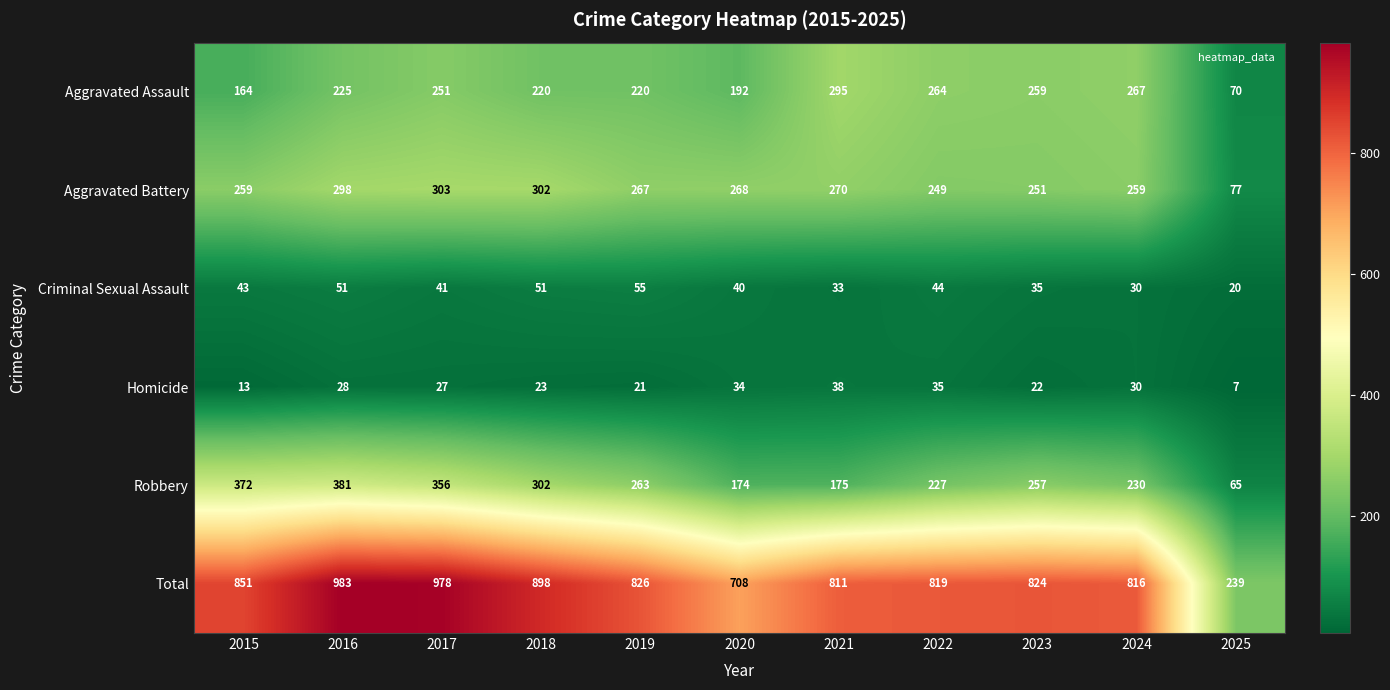

What value does the Total series have at 2024, to the nearest 50?

800